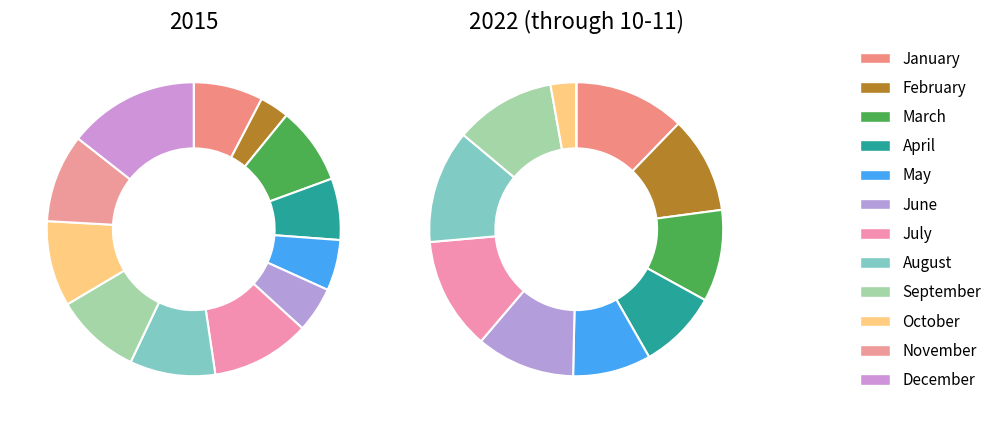

Is it true that October is 3% of the pie?

True